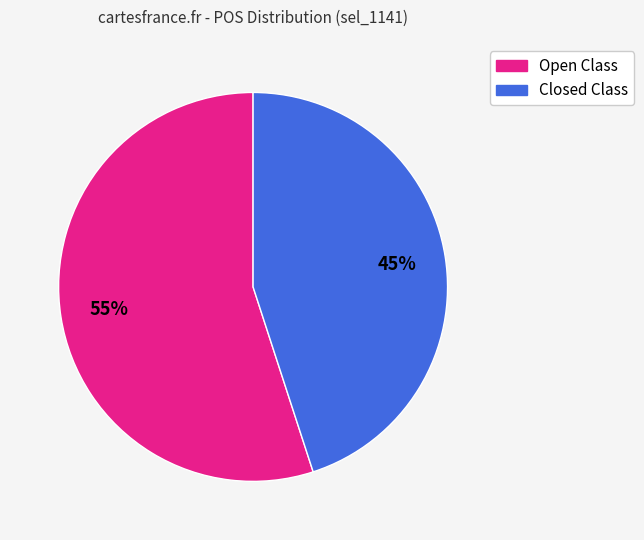

True or false: Open Class accounts for 41% of the total.

False